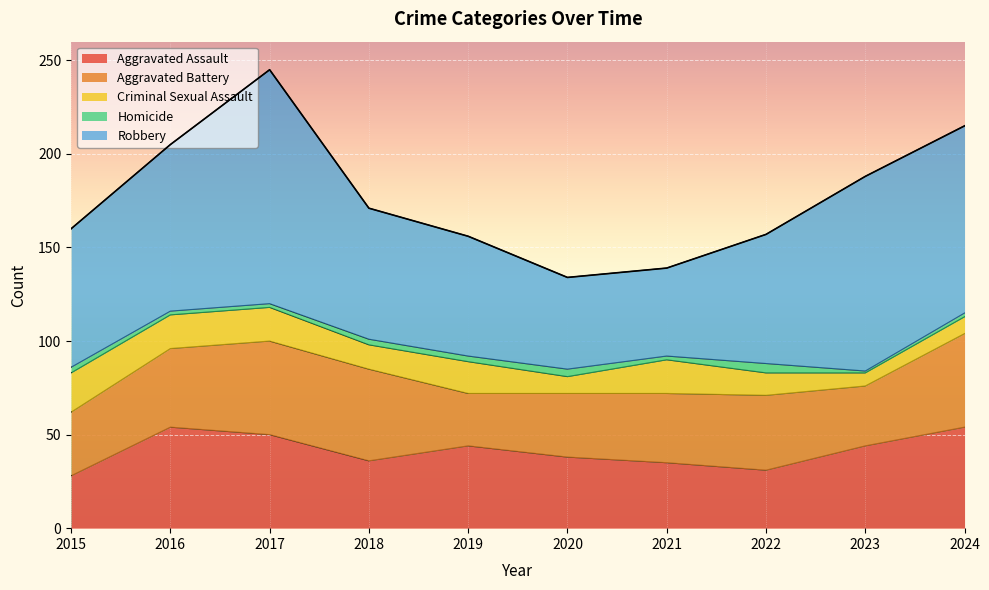

True or false: Aggravated Battery and Robbery cross at least once.

False